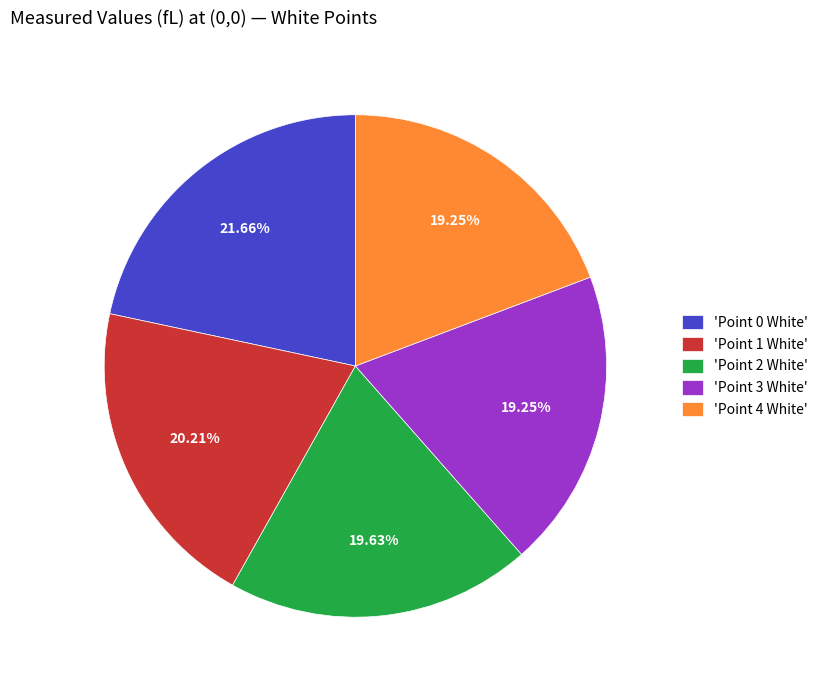

Which has a higher value, 'Point 4 White' or 'Point 0 White'?

'Point 0 White'